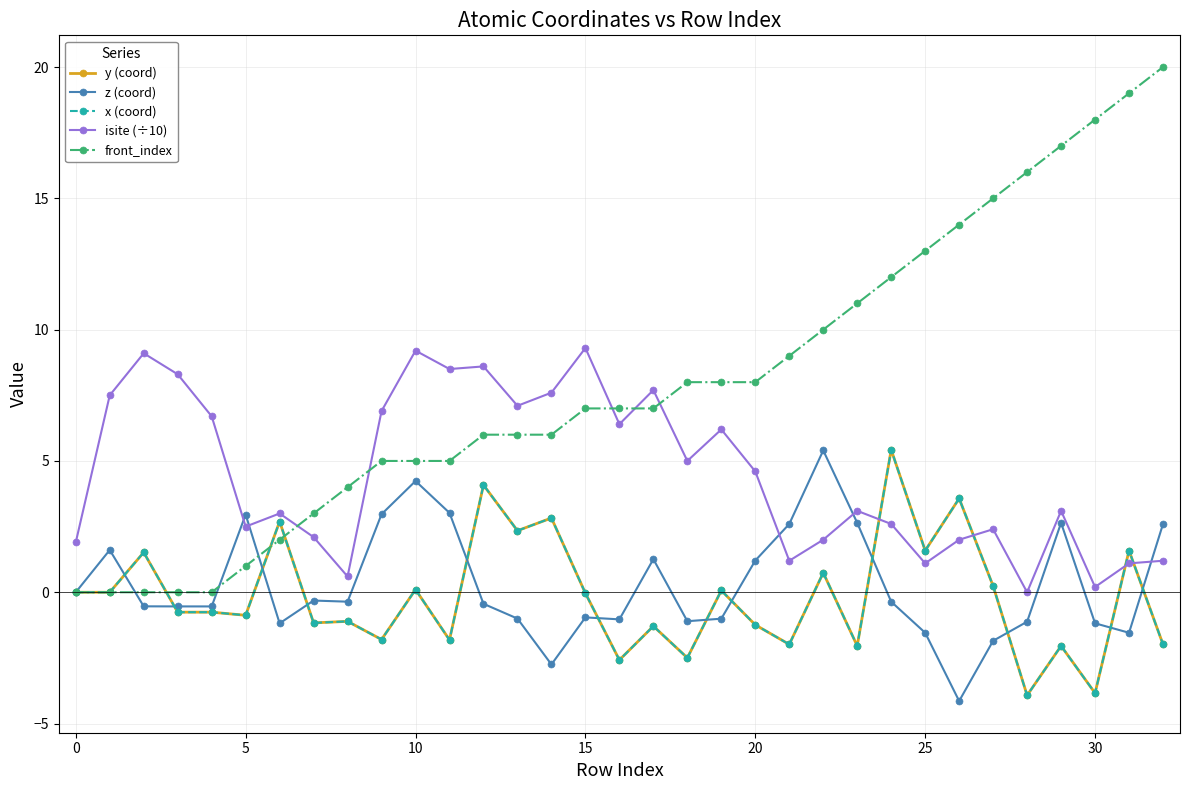

Is this an area chart (filled region under the line)?

No